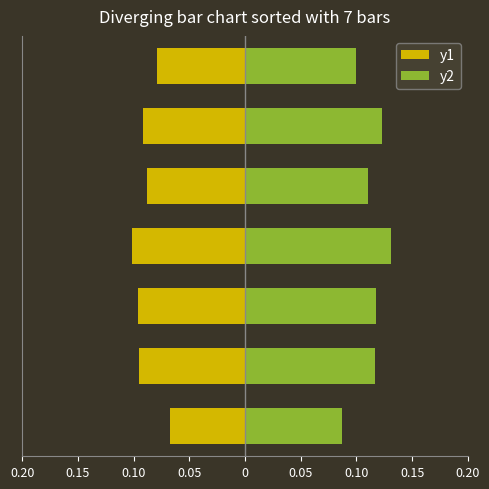

Is the value of y2 at 0.15 greater than the value of y1 at 0.05?

Yes